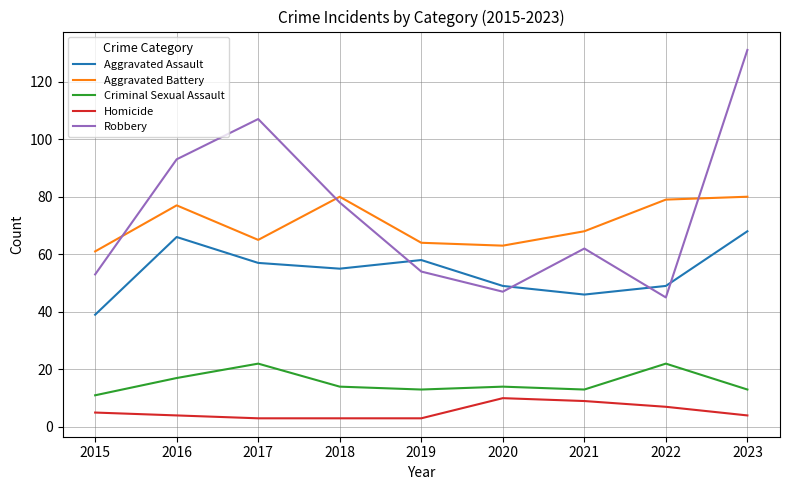

At how many categories does at least one series exceed 89?

3